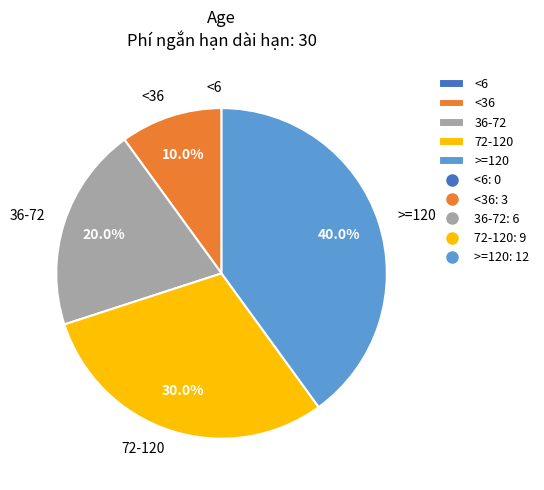

What is the largest slice in the pie chart?

>=120